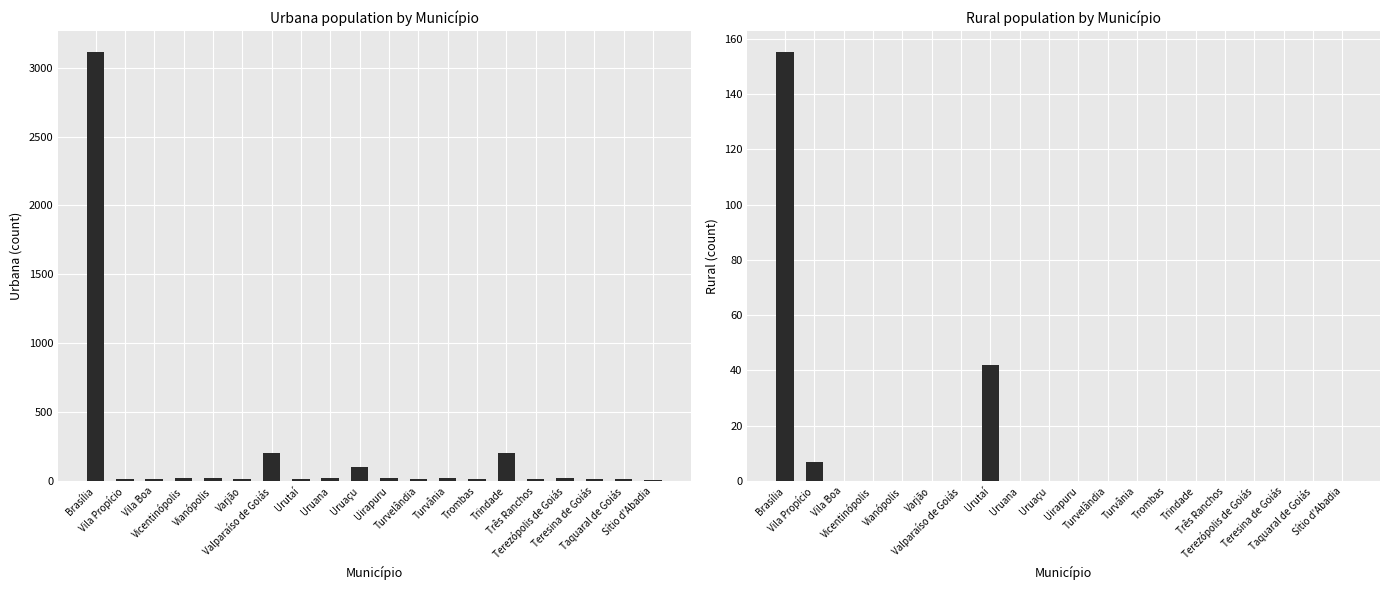

True or false: Rural has a value of 0 at Varjão.

True